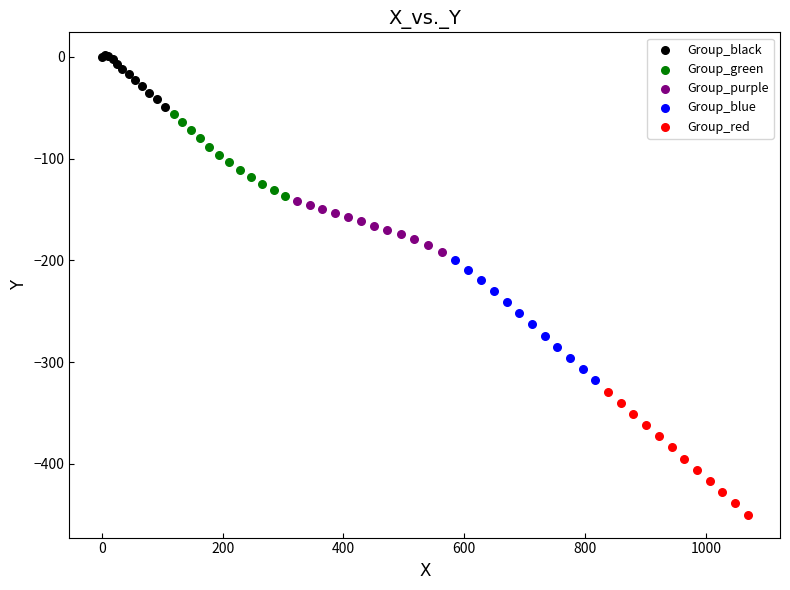

Which series contains the lowest Y value?

Group_red